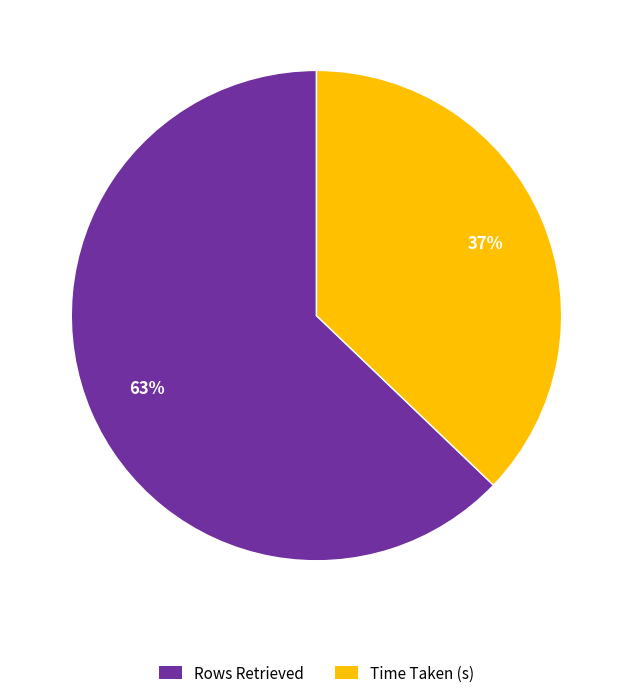

Is the sum of Rows Retrieved and Time Taken (s) greater than half?

Yes